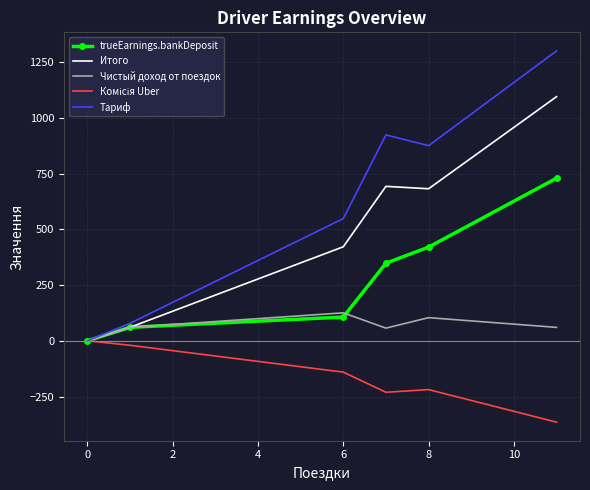

Which series has the largest total across all categories?

Тариф